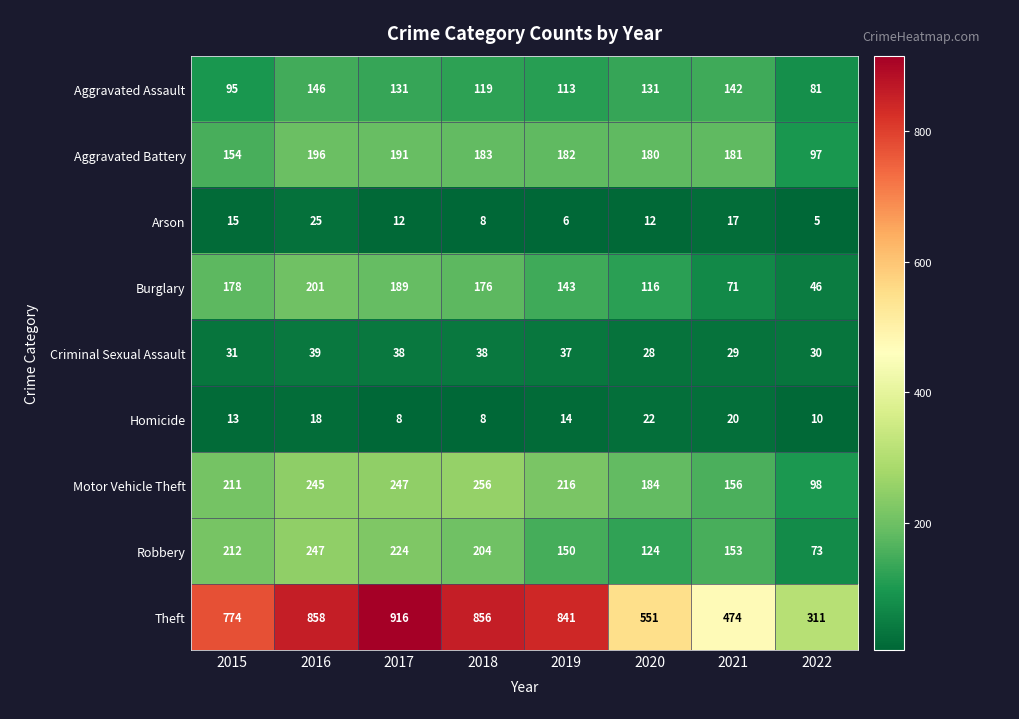

Which series changed the most between 2016 and 2020?

Theft